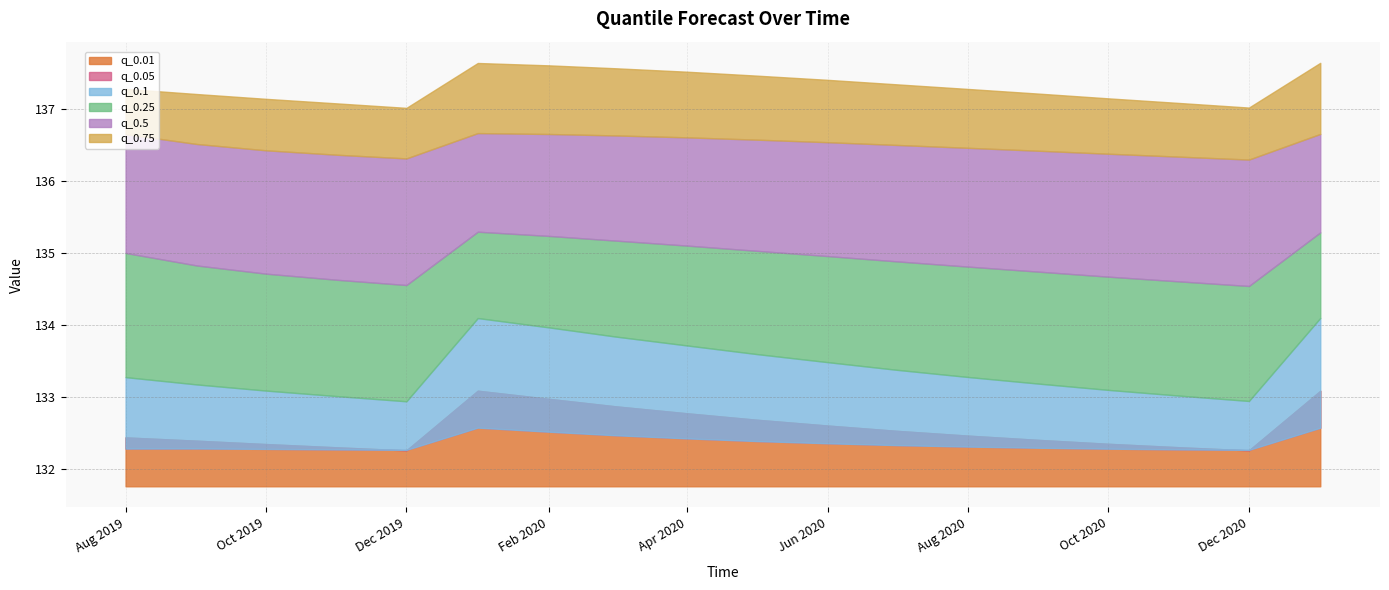

What is the label of the 7th point from the right?

2020-07-01